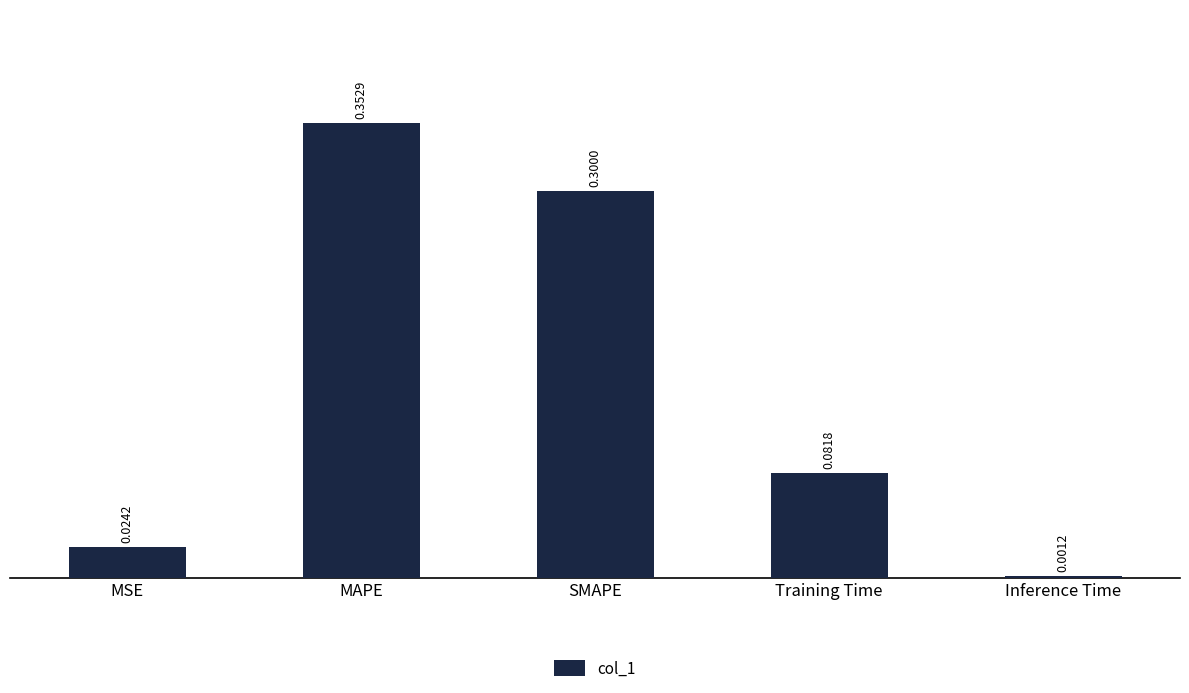

What is the change in value from MSE to SMAPE?

+0.3